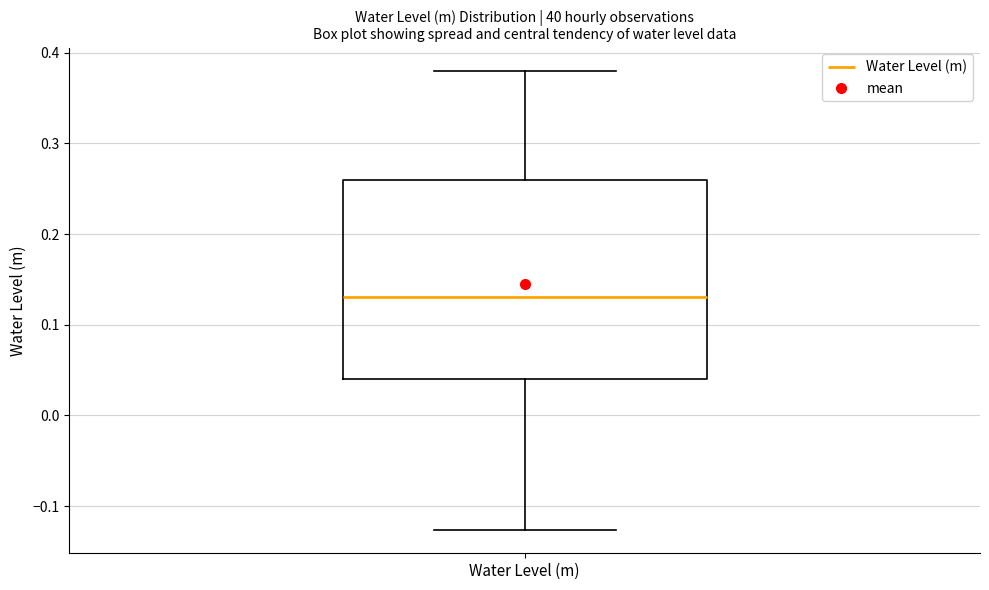

Transcribe this box plot: give where the median line is, the range the box spans, and where the two whiskers end, as read against the y-axis. The values are not printed on the chart, so give them approximately, as read against the axis.

median 0.13, box 0.04 to 0.26, whiskers -0.13 to 0.38